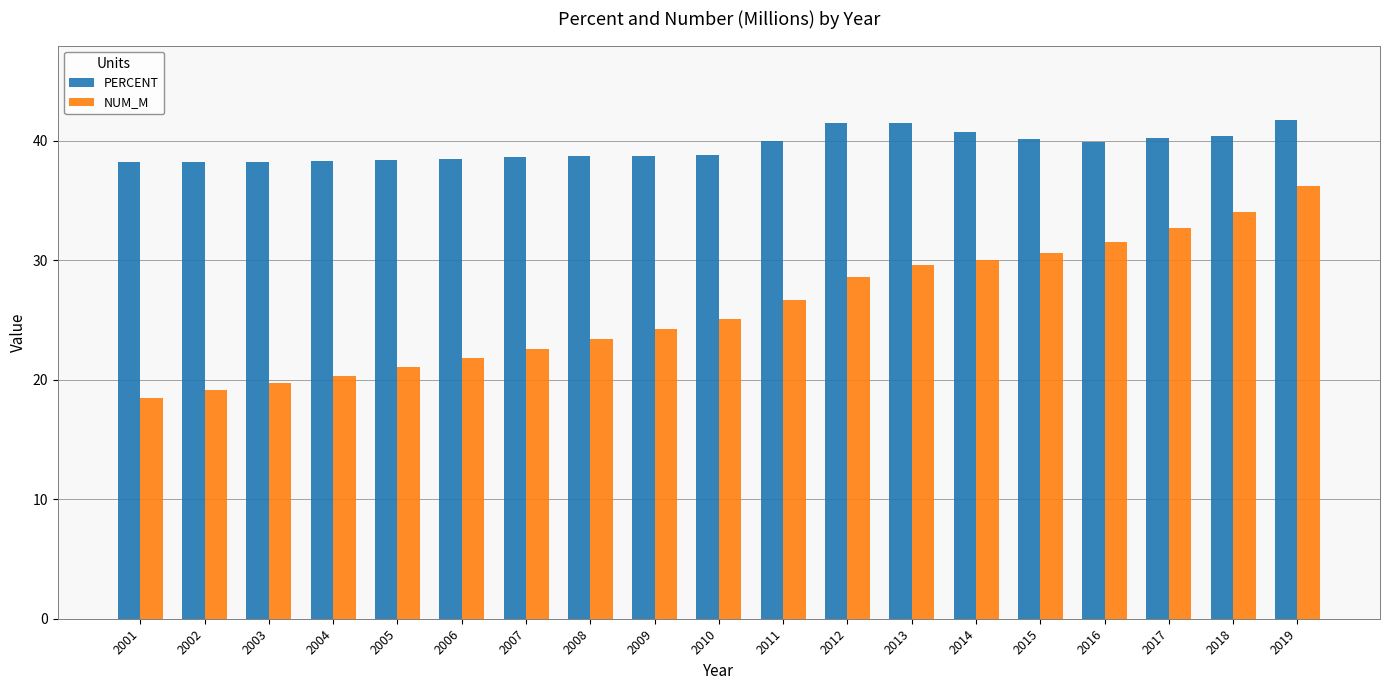

Is the value of NUM_M at 2008 greater than the value of PERCENT at 2001?

No